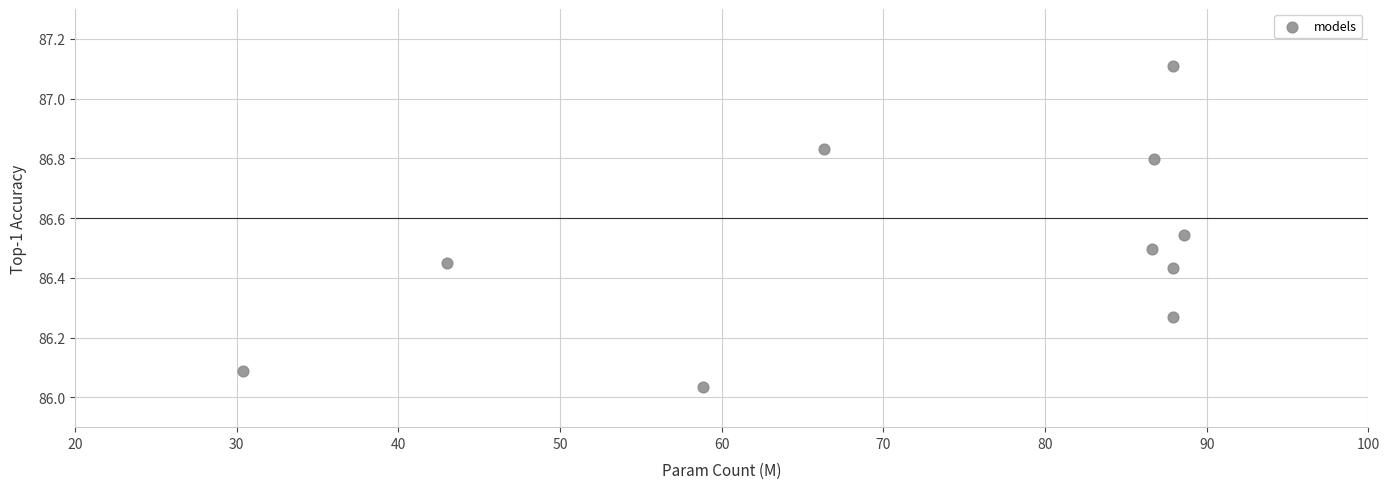

What is the range of Y values (max minus min)?

1.1